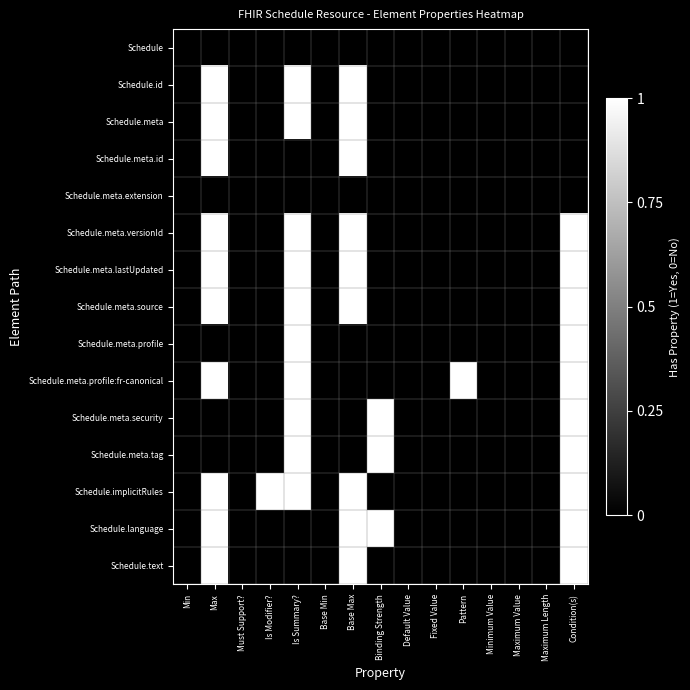

Reading left to right, what are all the values shown in this chart?

Schedule: Min=0	Max=0	Must Support?=0	Is Modifier?=0	Is Summary?=0	Base Min=0	Base Max=0	Binding Strength=0	Default Value=0	Fixed Value=0	Pattern=0	Minimum Value=0	Maximum Value=0	Maximum Length=0	Condition(s)=0
Schedule.id: Min=0	Max=1	Must Support?=0	Is Modifier?=0	Is Summary?=1	Base Min=0	Base Max=1	Binding Strength=0	Default Value=0	Fixed Value=0	Pattern=0	Minimum Value=0	Maximum Value=0	Maximum Length=0	Condition(s)=0
Schedule.meta: Min=0	Max=1	Must Support?=0	Is Modifier?=0	Is Summary?=1	Base Min=0	Base Max=1	Binding Strength=0	Default Value=0	Fixed Value=0	Pattern=0	Minimum Value=0	Maximum Value=0	Maximum Length=0	Condition(s)=0
Schedule.meta.id: Min=0	Max=1	Must Support?=0	Is Modifier?=0	Is Summary?=0	Base Min=0	Base Max=1	Binding Strength=0	Default Value=0	Fixed Value=0	Pattern=0	Minimum Value=0	Maximum Value=0	Maximum Length=0	Condition(s)=0
Schedule.meta.extension: Min=0	Max=0	Must Support?=0	Is Modifier?=0	Is Summary?=0	Base Min=0	Base Max=0	Binding Strength=0	Default Value=0	Fixed Value=0	Pattern=0	Minimum Value=0	Maximum Value=0	Maximum Length=0	Condition(s)=0
Schedule.meta.versionId: Min=0	Max=1	Must Support?=0	Is Modifier?=0	Is Summary?=1	Base Min=0	Base Max=1	Binding Strength=0	Default Value=0	Fixed Value=0	Pattern=0	Minimum Value=0	Maximum Value=0	Maximum Length=0	Condition(s)=1
Schedule.meta.lastUpdated: Min=0	Max=1	Must Support?=0	Is Modifier?=0	Is Summary?=1	Base Min=0	Base Max=1	Binding Strength=0	Default Value=0	Fixed Value=0	Pattern=0	Minimum Value=0	Maximum Value=0	Maximum Length=0	Condition(s)=1
Schedule.meta.source: Min=0	Max=1	Must Support?=0	Is Modifier?=0	Is Summary?=1	Base Min=0	Base Max=1	Binding Strength=0	Default Value=0	Fixed Value=0	Pattern=0	Minimum Value=0	Maximum Value=0	Maximum Length=0	Condition(s)=1
Schedule.meta.profile: Min=0	Max=0	Must Support?=0	Is Modifier?=0	Is Summary?=1	Base Min=0	Base Max=0	Binding Strength=0	Default Value=0	Fixed Value=0	Pattern=0	Minimum Value=0	Maximum Value=0	Maximum Length=0	Condition(s)=1
Schedule.meta.profile:fr-canonical: Min=0	Max=1	Must Support?=0	Is Modifier?=0	Is Summary?=1	Base Min=0	Base Max=0	Binding Strength=0	Default Value=0	Fixed Value=0	Pattern=1	Minimum Value=0	Maximum Value=0	Maximum Length=0	Condition(s)=1
Schedule.meta.security: Min=0	Max=0	Must Support?=0	Is Modifier?=0	Is Summary?=1	Base Min=0	Base Max=0	Binding Strength=1	Default Value=0	Fixed Value=0	Pattern=0	Minimum Value=0	Maximum Value=0	Maximum Length=0	Condition(s)=1
Schedule.meta.tag: Min=0	Max=0	Must Support?=0	Is Modifier?=0	Is Summary?=1	Base Min=0	Base Max=0	Binding Strength=1	Default Value=0	Fixed Value=0	Pattern=0	Minimum Value=0	Maximum Value=0	Maximum Length=0	Condition(s)=1
Schedule.implicitRules: Min=0	Max=1	Must Support?=0	Is Modifier?=1	Is Summary?=1	Base Min=0	Base Max=1	Binding Strength=0	Default Value=0	Fixed Value=0	Pattern=0	Minimum Value=0	Maximum Value=0	Maximum Length=0	Condition(s)=1
Schedule.language: Min=0	Max=1	Must Support?=0	Is Modifier?=0	Is Summary?=0	Base Min=0	Base Max=1	Binding Strength=1	Default Value=0	Fixed Value=0	Pattern=0	Minimum Value=0	Maximum Value=0	Maximum Length=0	Condition(s)=1
Schedule.text: Min=0	Max=1	Must Support?=0	Is Modifier?=0	Is Summary?=0	Base Min=0	Base Max=1	Binding Strength=0	Default Value=0	Fixed Value=0	Pattern=0	Minimum Value=0	Maximum Value=0	Maximum Length=0	Condition(s)=1